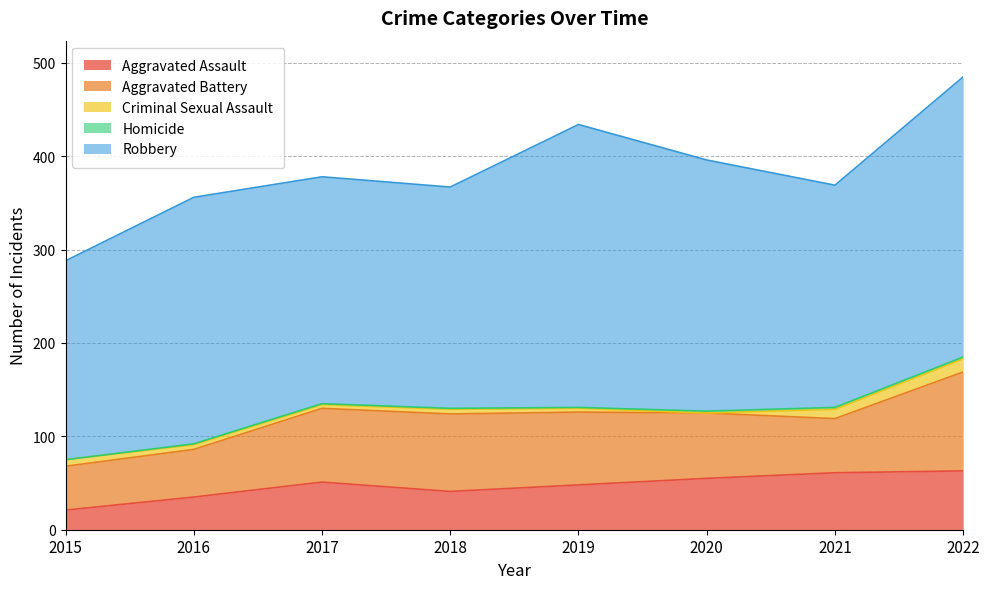

How many times do Homicide and Criminal Sexual Assault cross each other?

2